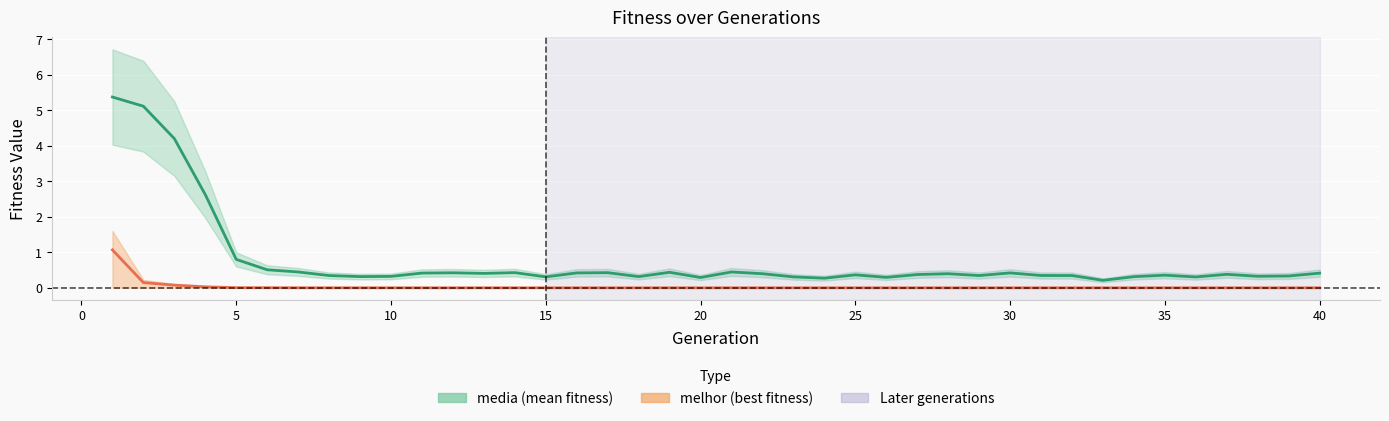

Does the chart display data point markers on the line(s)?

No